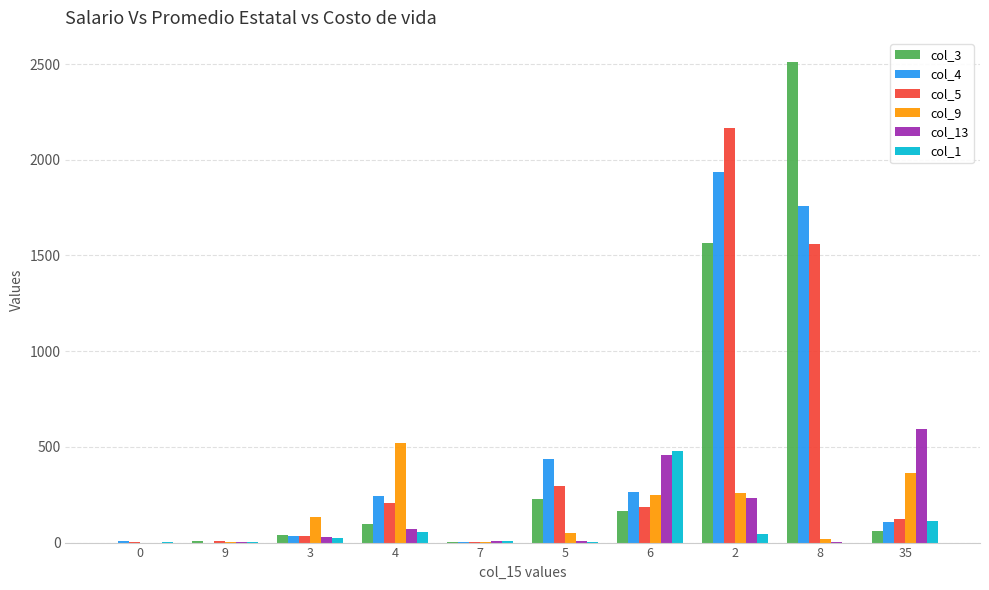

At how many categories does at least one series exceed 1647?

2